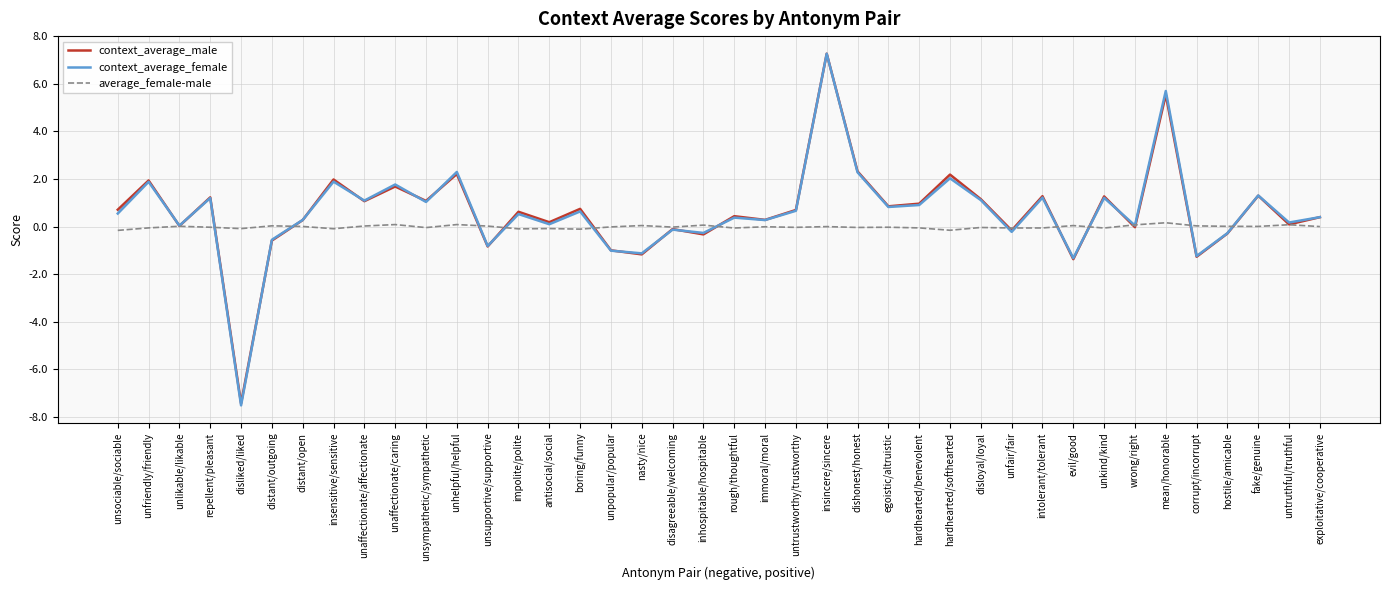

How many positive values does the average_female-male series have?

17